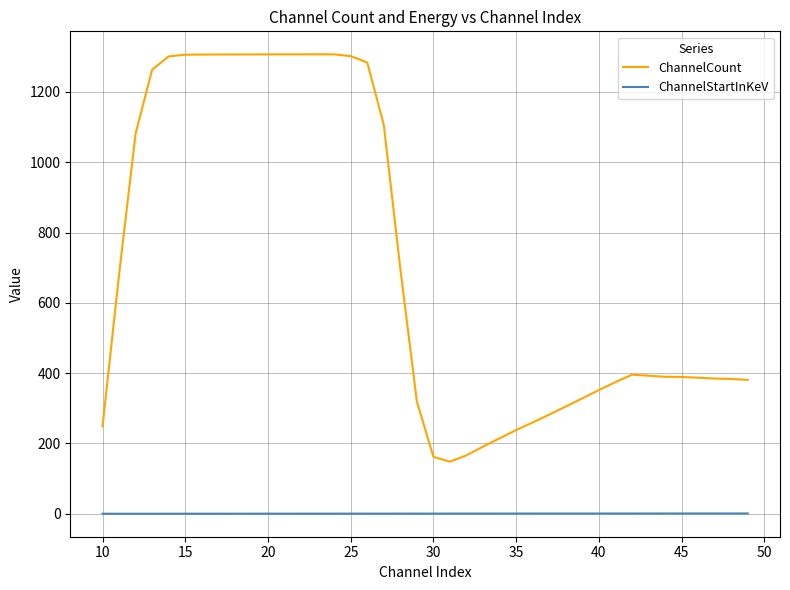

What is the greatest value displayed?

1306.8